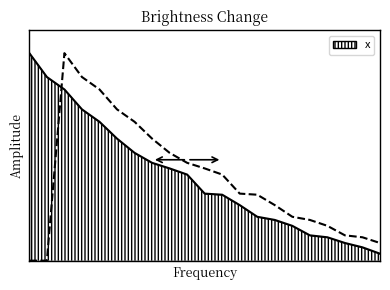

Reading left to right, what are all the values shown in this chart?

0.9	0.8	0.8	0.7	0.6	0.6	0.5	0.4	0.4	0.4	0.3	0.3	0.3	0.2	0.2	0.2	0.1	0.1	0.1	0.1	0.0